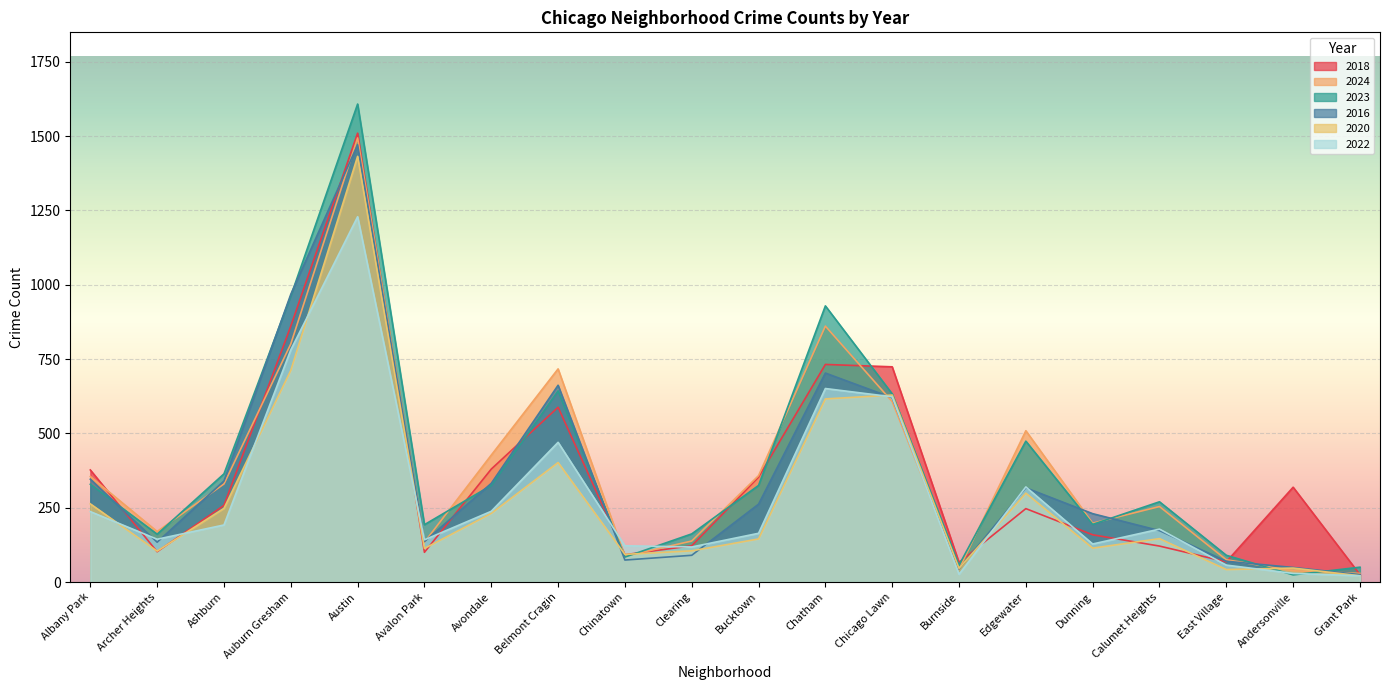

Which label corresponds to the largest value in the chart?

Austin